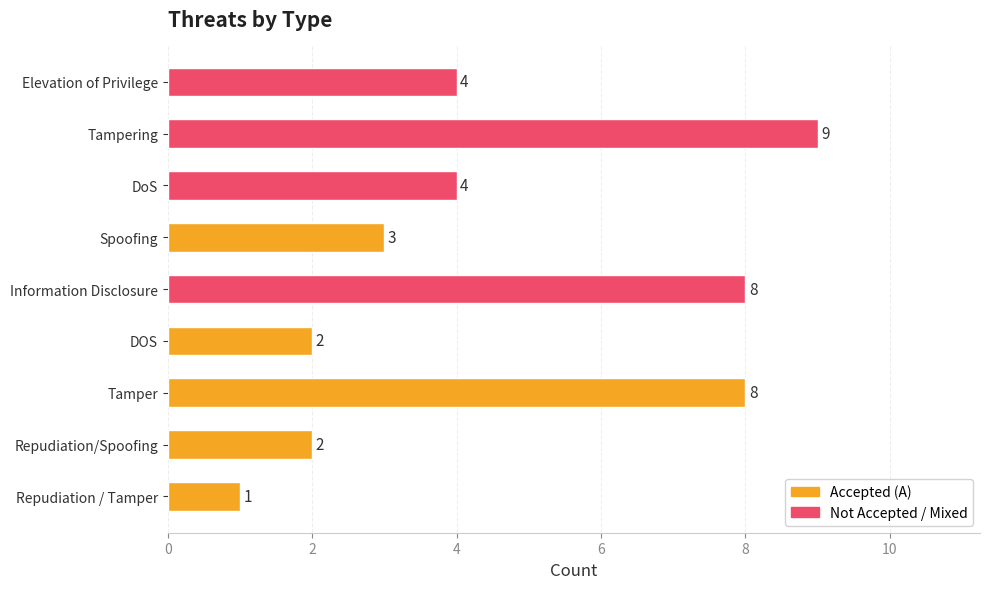

Count the values in the range 2 to 8.

7